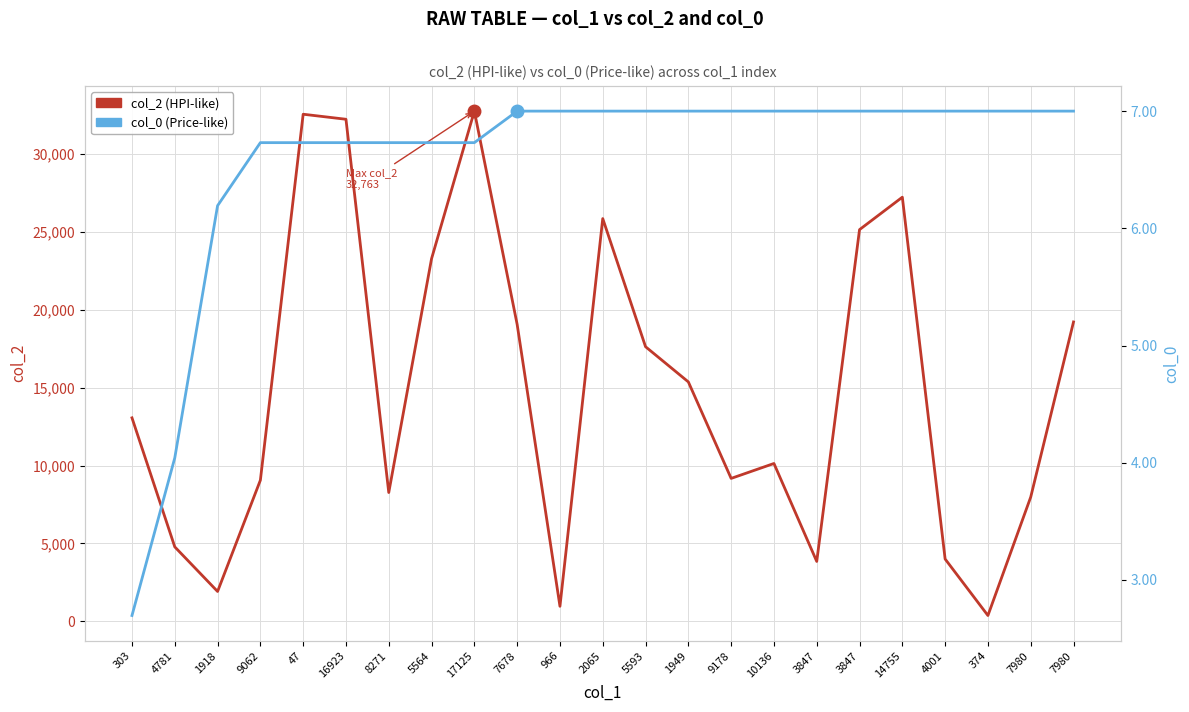

What is the sum of the col_2 (HPI-like) values at 374 and 9178?

9552.0